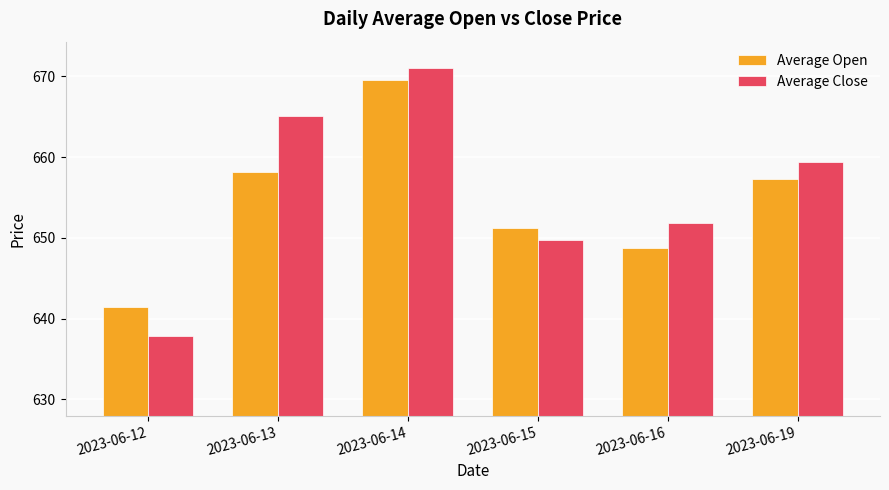

Is it true that Average Close equals 328.4 at 2023-06-12?

False